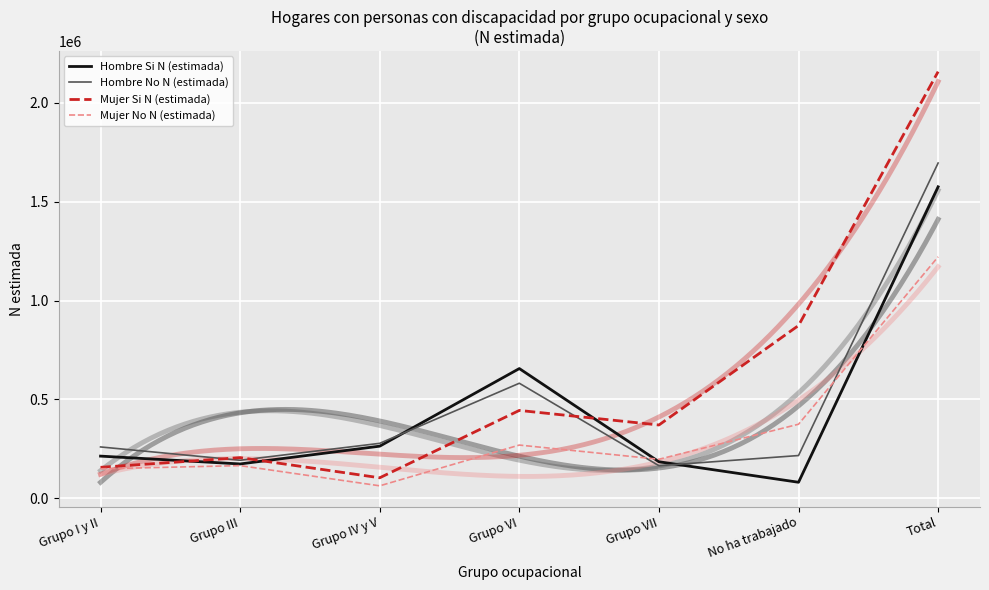

What is the label of the 5th point from the right?

Grupo IV y V